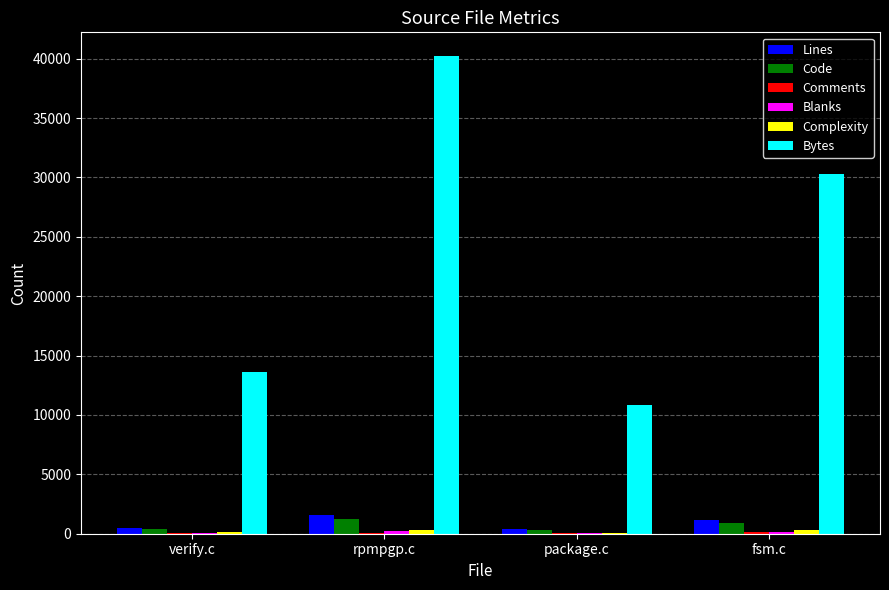

How many groups of bars are there?

4